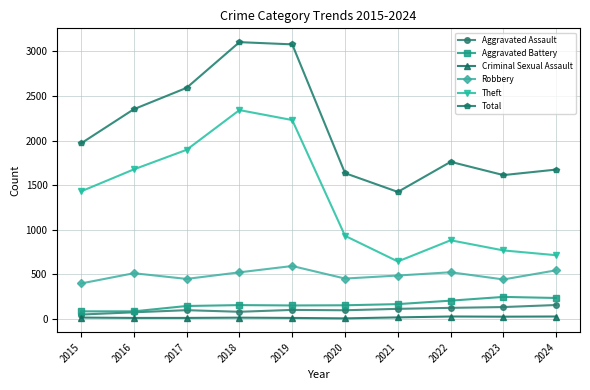

What is the difference between the highest and lowest values at 2019?

3072